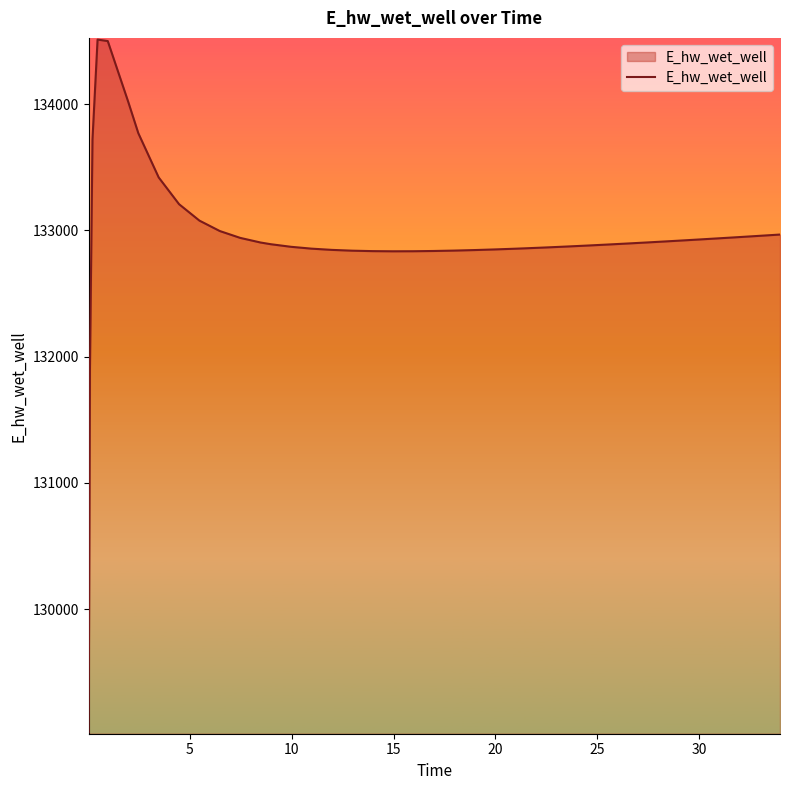

What is the maximum value shown in the chart?

134511.9